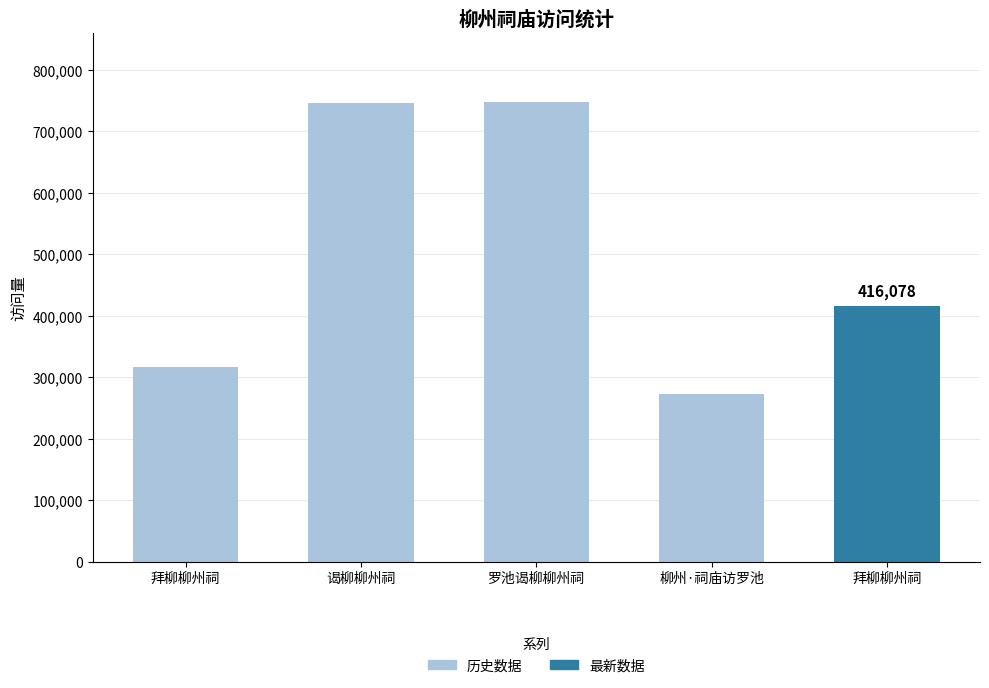

Read the value at 拜柳柳州祠, to the nearest 10.

316330